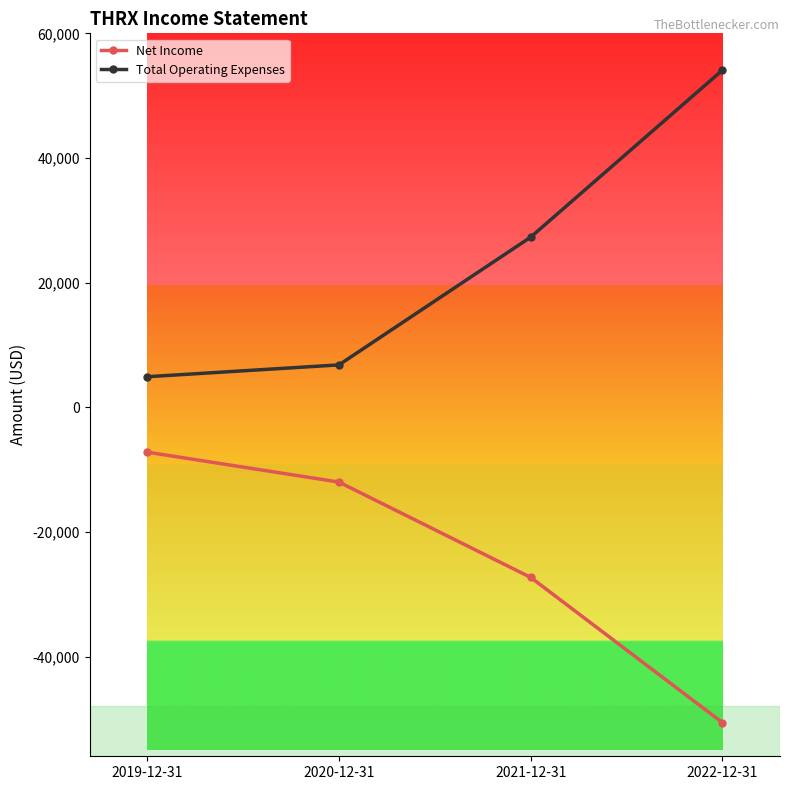

What is the sum of the Total Operating Expenses values at 2019-12-31 and 2020-12-31?

11700